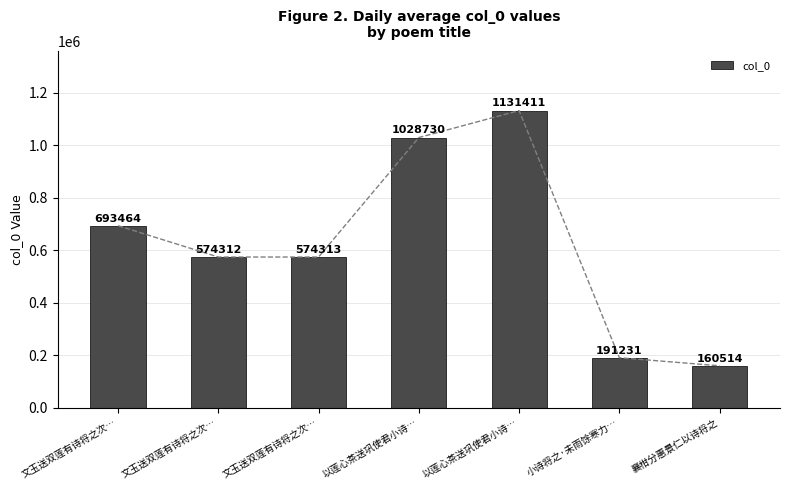

Rank the categories by value from lowest to highest.

襄柑分惠景仁以诗将之, 小诗将之·未雨馀寒力…, 文玉送双莲有诗将之次…, 文玉送双莲有诗将之次…, 文玉送双莲有诗将之次…, 以莲心茶送巩使君小诗…, 以莲心茶送巩使君小诗…